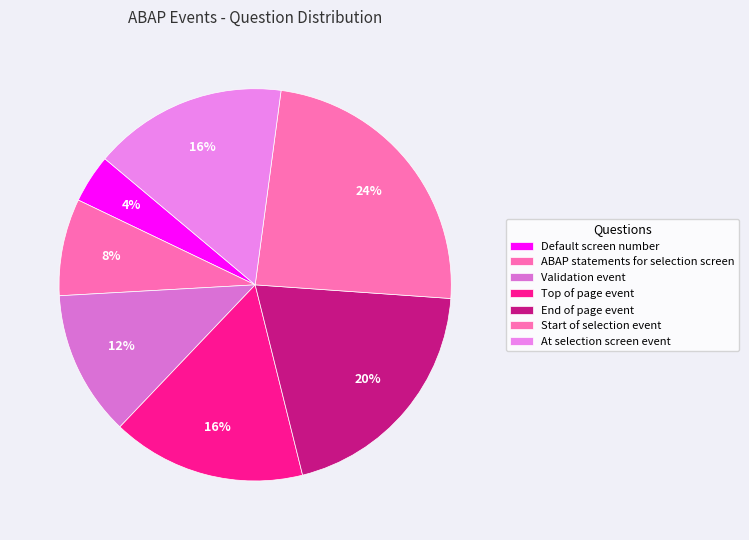

Between Validation event and Default screen number, which is larger?

Validation event